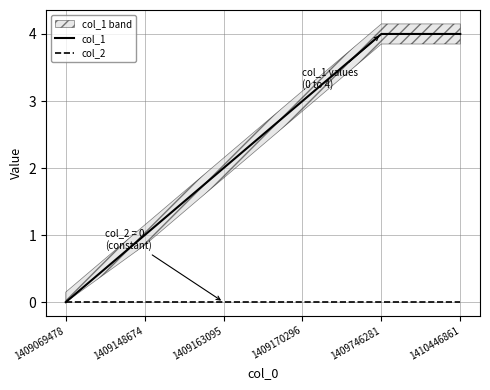

Which series has the widest spread of values?

col_1